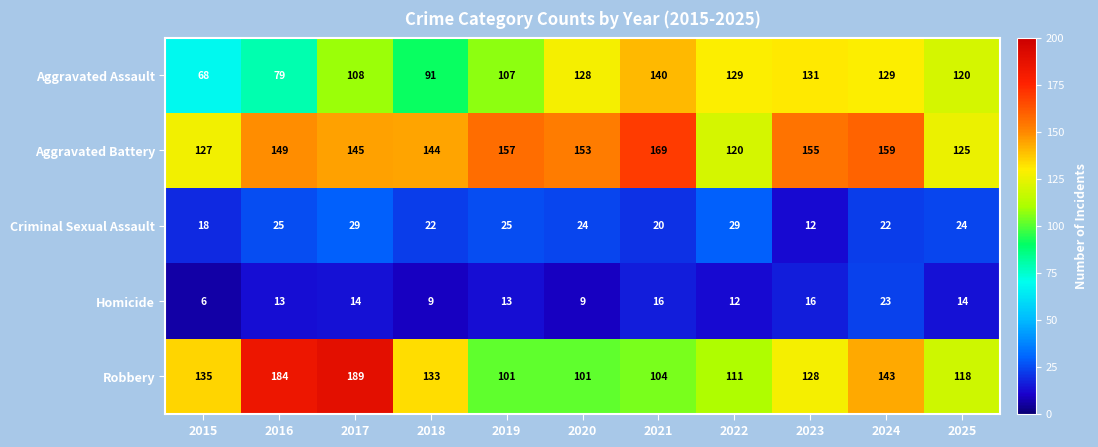

At how many categories does at least one series exceed 73?

11